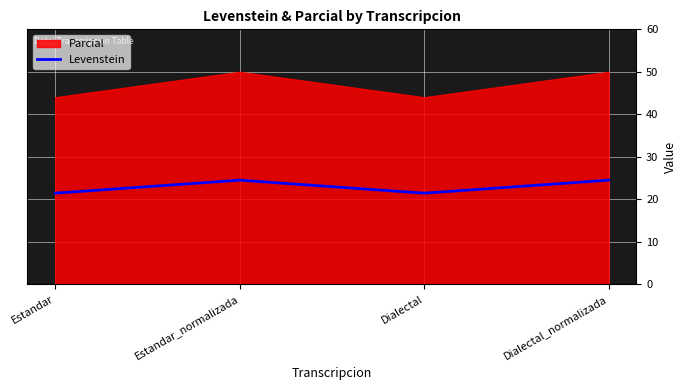

The Levenstein series shows 24.5 at Estandar_normalizada. True or false?

True